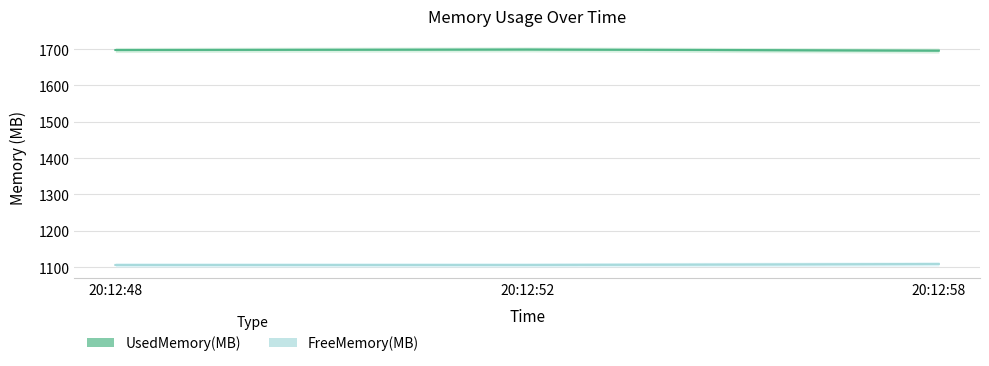

How many FreeMemory(MB) values are between 1105 and 1108?

2